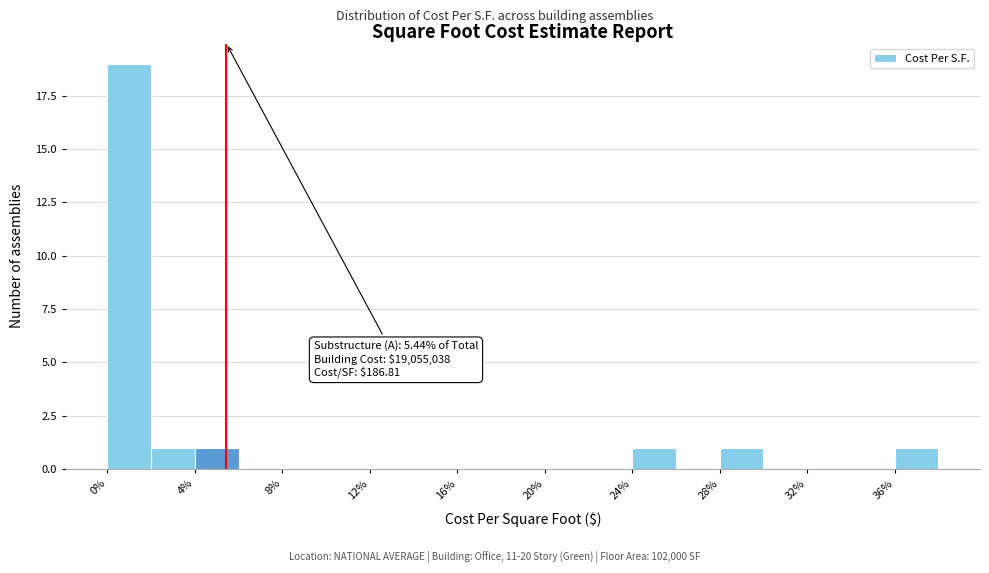

Over which range of the x-axis is the bar tallest?

0 to 2